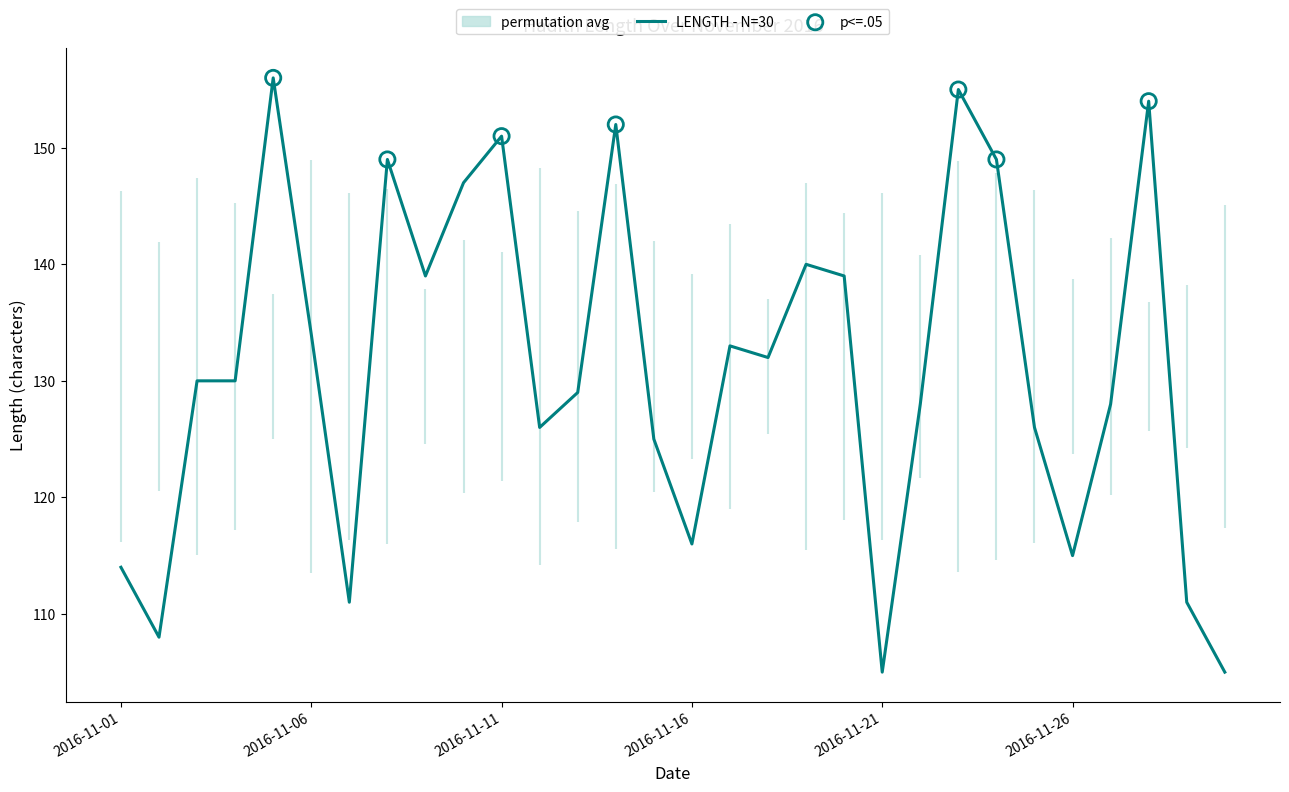

The value of LENGTH - N=30 at 2016-11-26 is 115. True or false?

True